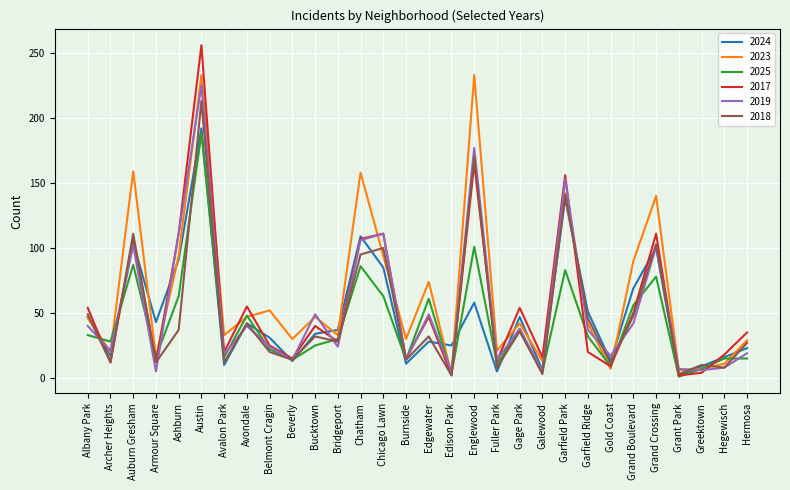

What is the total value across all series at Belmont Cragin?

174